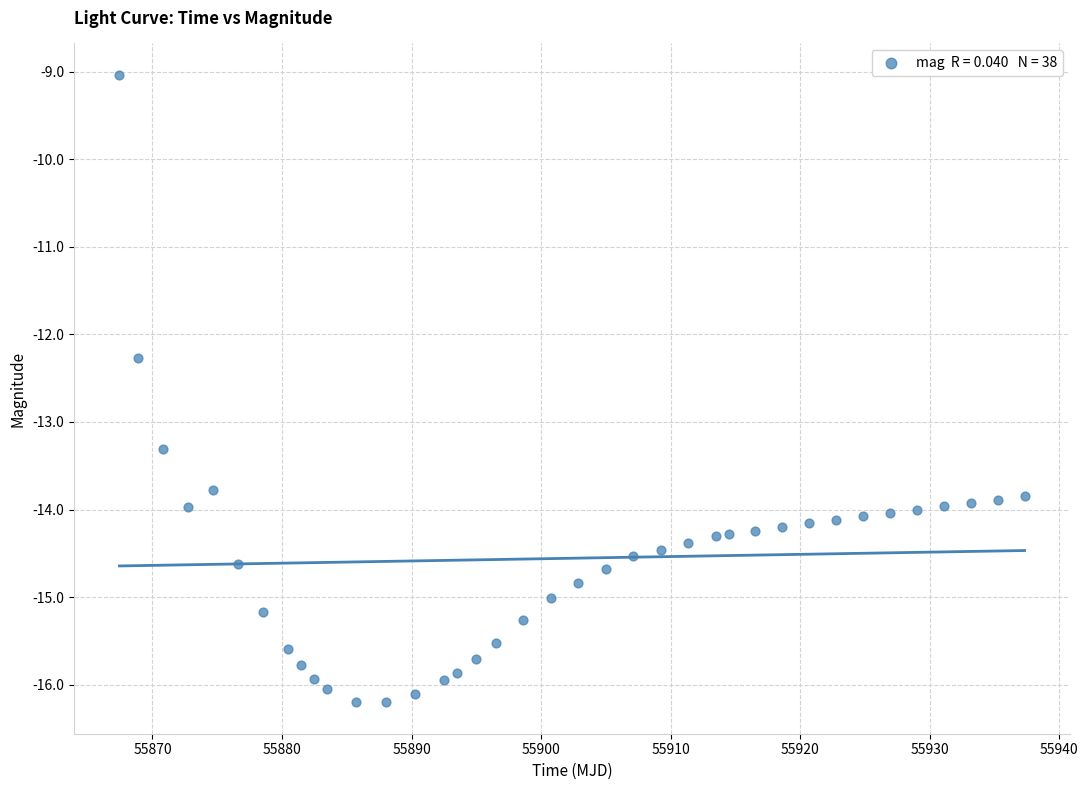

What is the range of Y values (max minus min)?

7.2